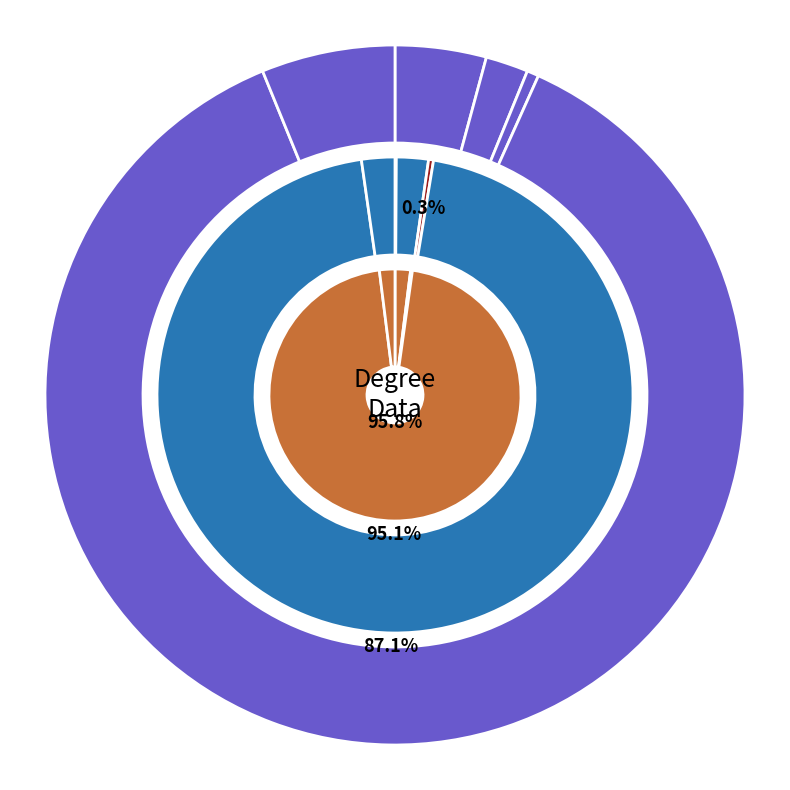

Which category accounts for the majority?

avg_label_size